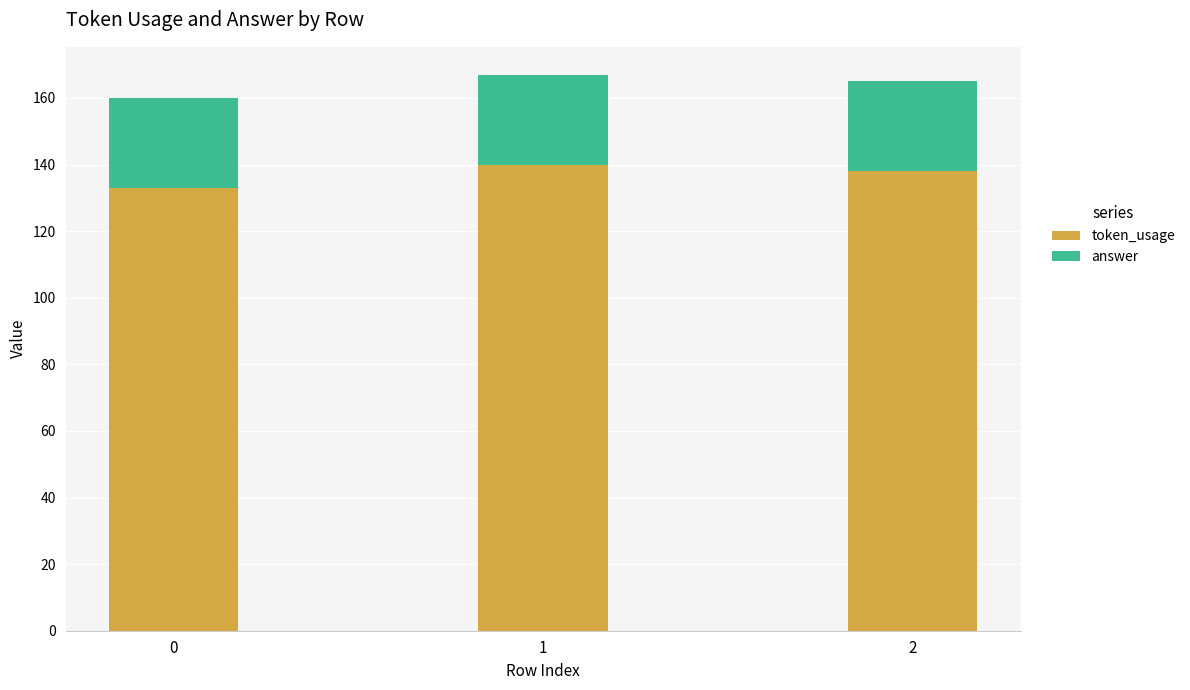

What is the total value across all series at 2?

165